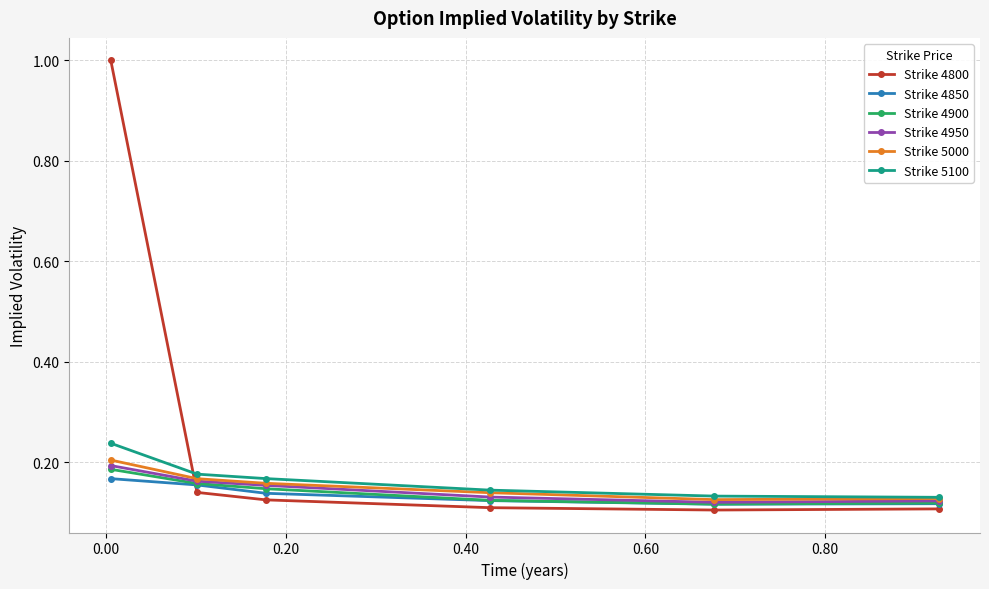

Which series has the largest total across all categories?

Strike 4800